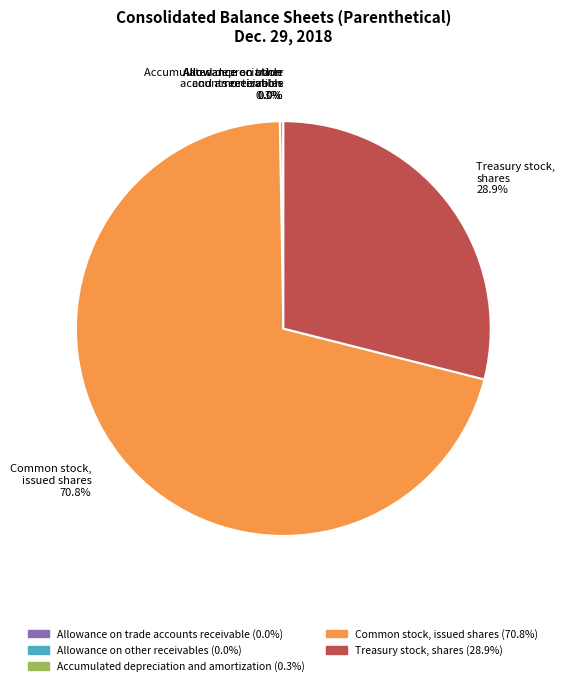

What is the total percentage of Common stock, issued shares and Treasury stock, shares?

99.7%